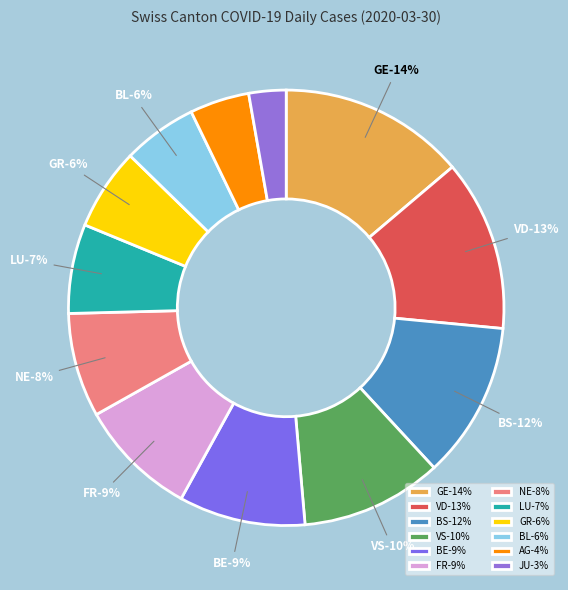

Is there any slice that represents more than half of the pie?

No